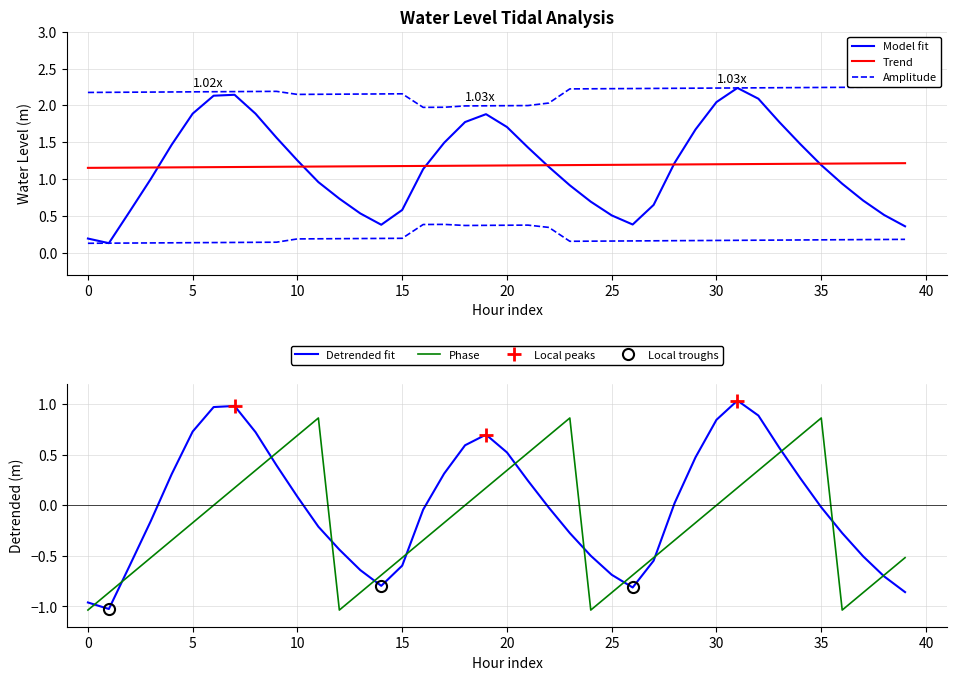

True or false: Phase has a value of -0.3 at 5.

False